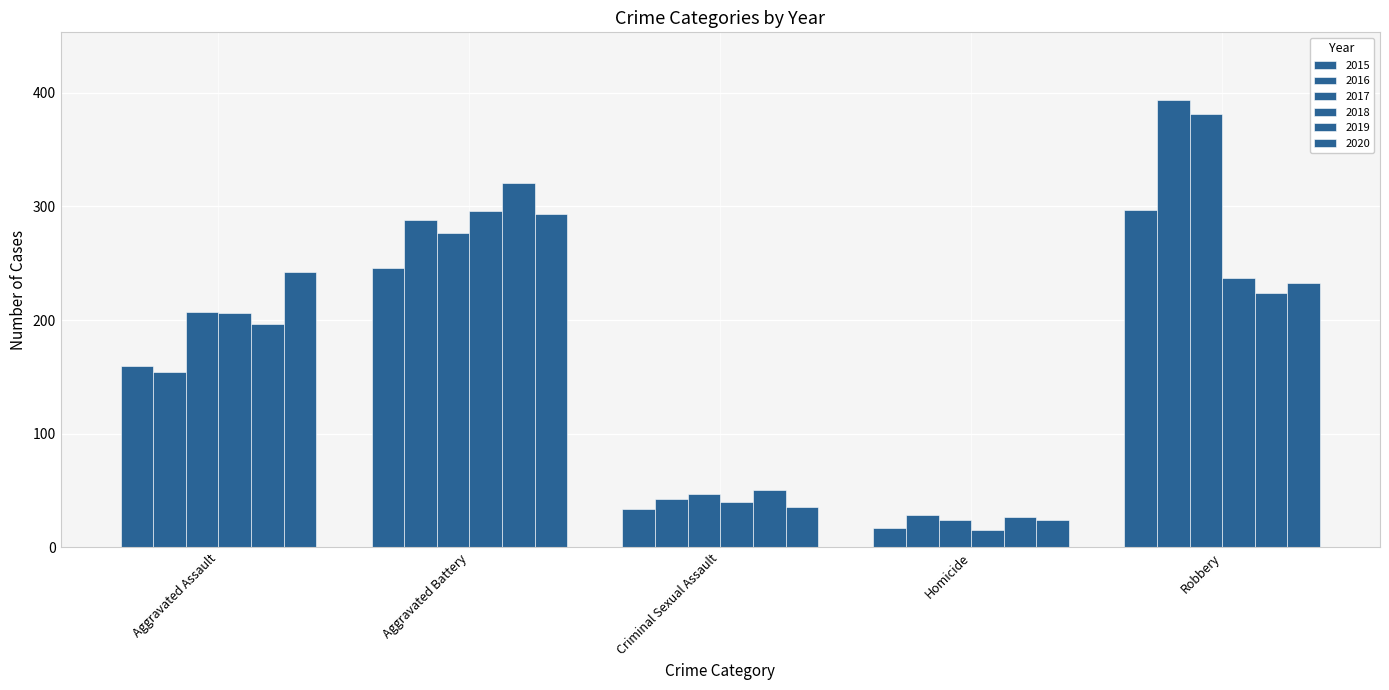

How many categories are shown in the chart?

5